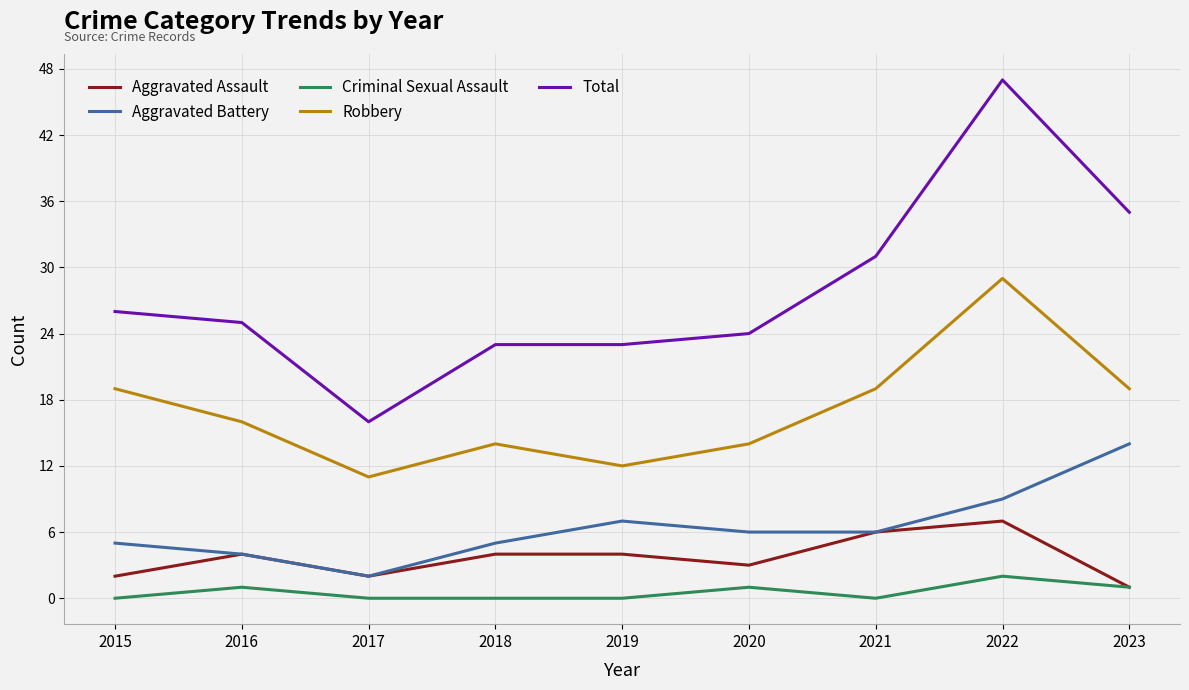

What is the spread (max minus min) of values at 2017?

16